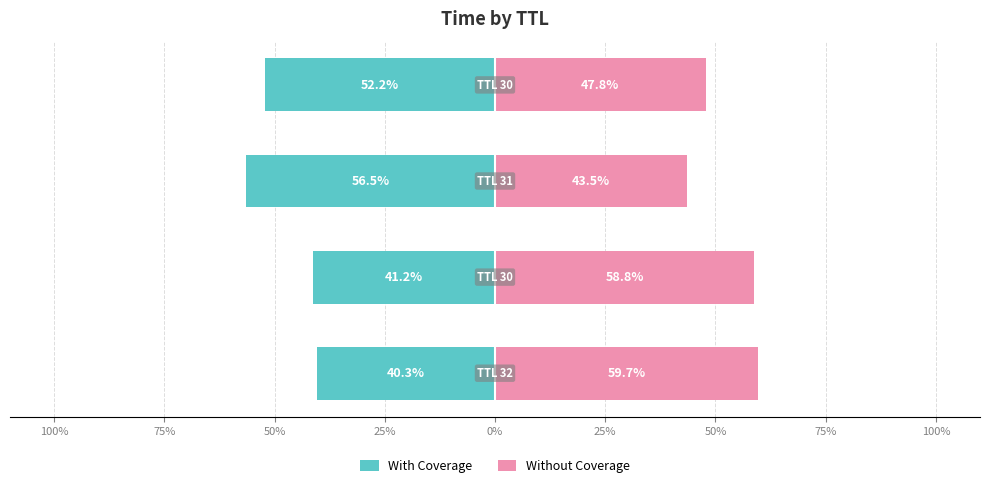

The value of With Coverage at 100% is -40.3. True or false?

True